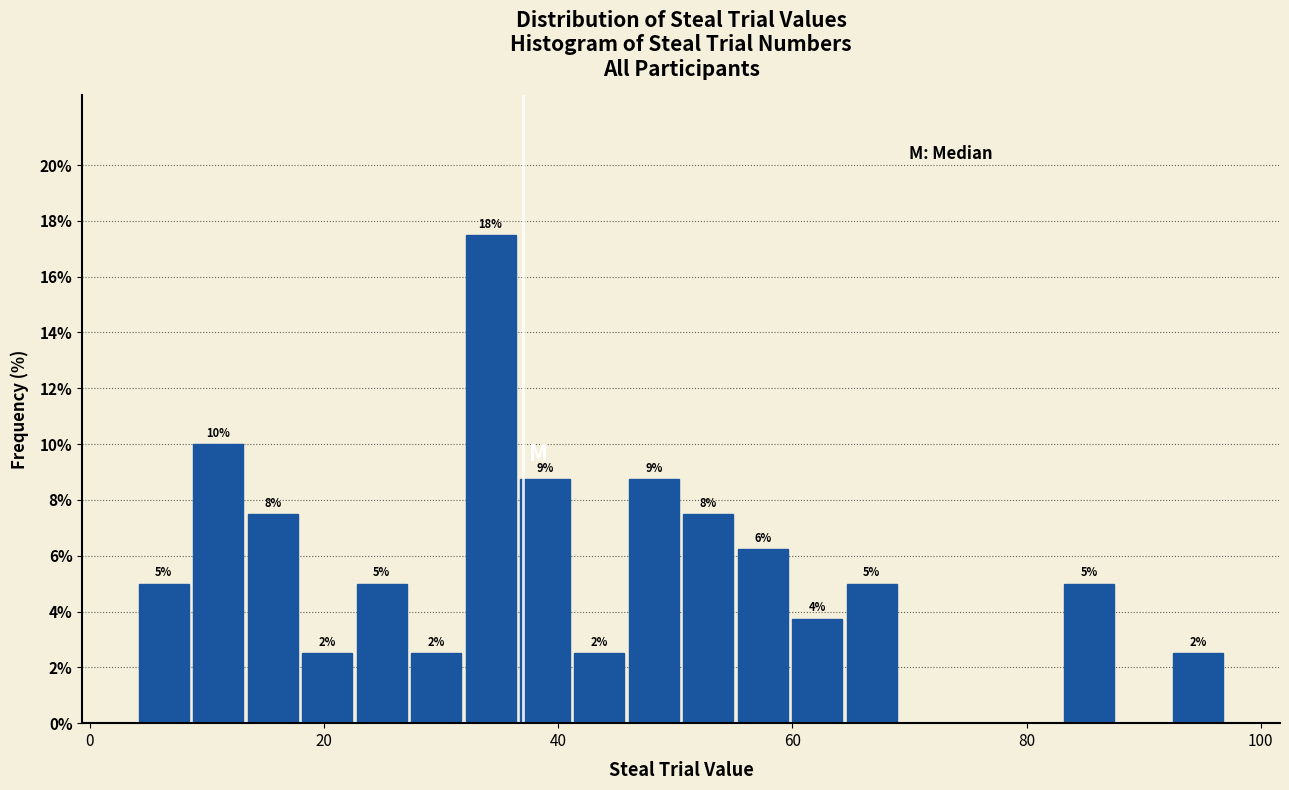

Around what value on the x-axis is the tallest bar? Give the approximate position of its centre, as read against the axis.

34